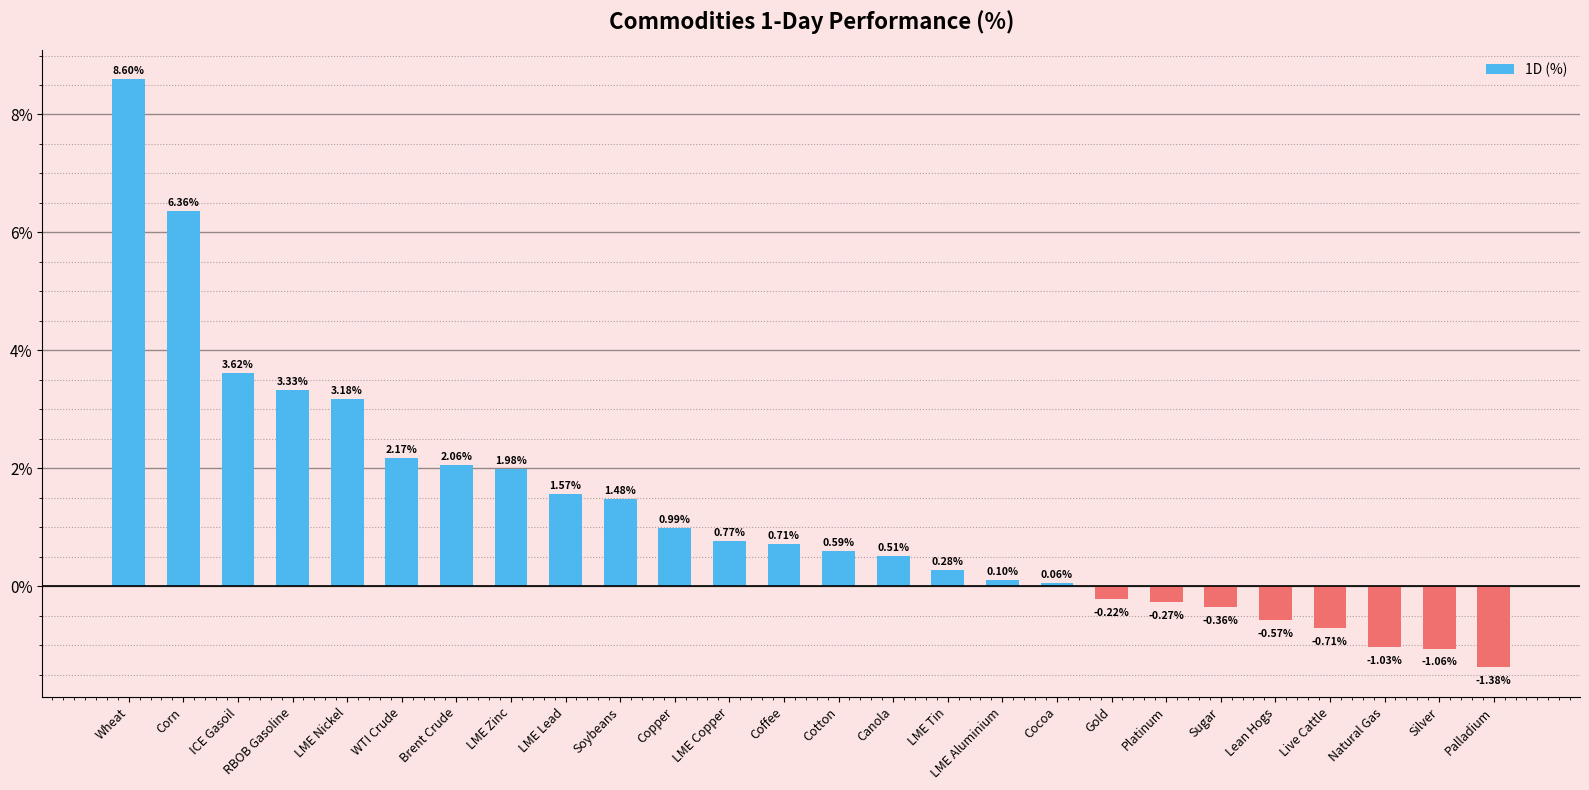

What value does the data have at Cocoa?

0.1